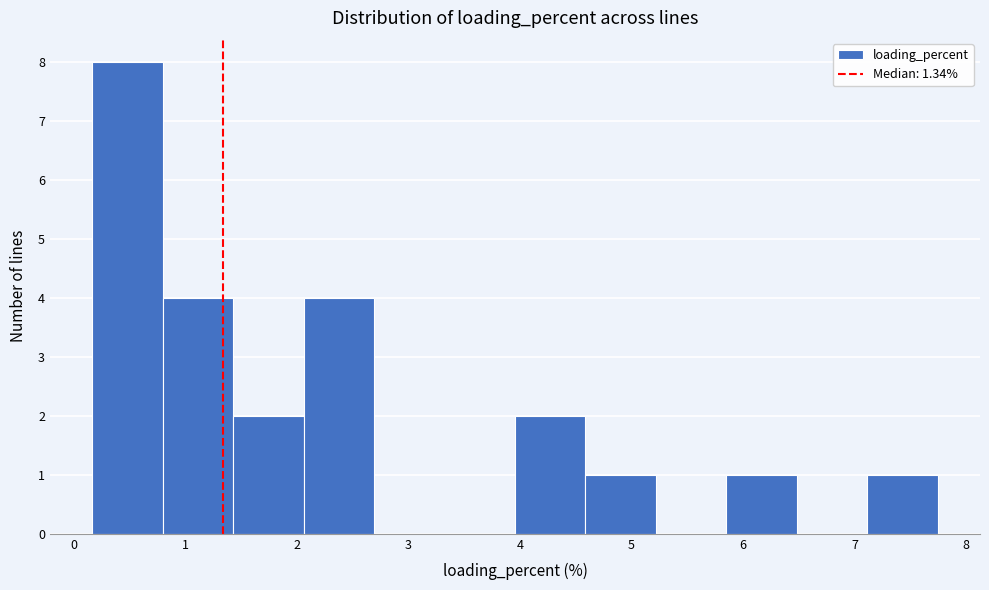

Reading left to right, transcribe this chart: for each bar, give the range it covers on the x-axis and its height. Neither the bar edges nor the heights are printed on the chart, so give them approximately, as read against the axes.

0.2 to 0.8: 8
0.8 to 1.4: 4
1.4 to 2.1: 2
2.1 to 2.7: 4
2.7 to 3.3: 0
3.3 to 4.0: 0
4.0 to 4.6: 2
4.6 to 5.2: 1
5.2 to 5.8: 0
5.8 to 6.5: 1
6.5 to 7.1: 0
7.1 to 7.7: 1